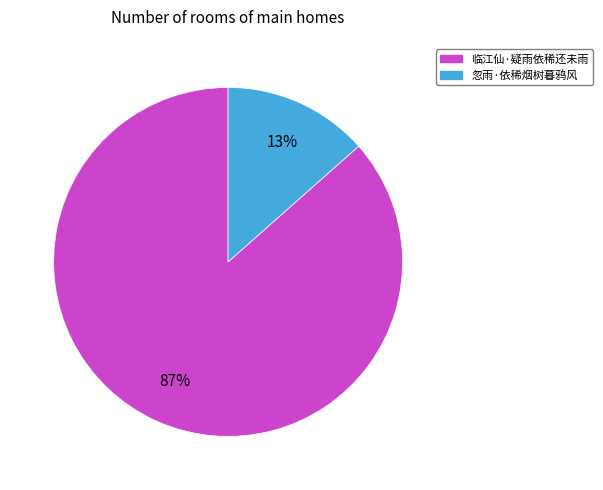

Combined, do 临江仙·疑雨依稀还未雨 and 忽雨·依稀烟树暮鸦风 account for over 50%?

Yes